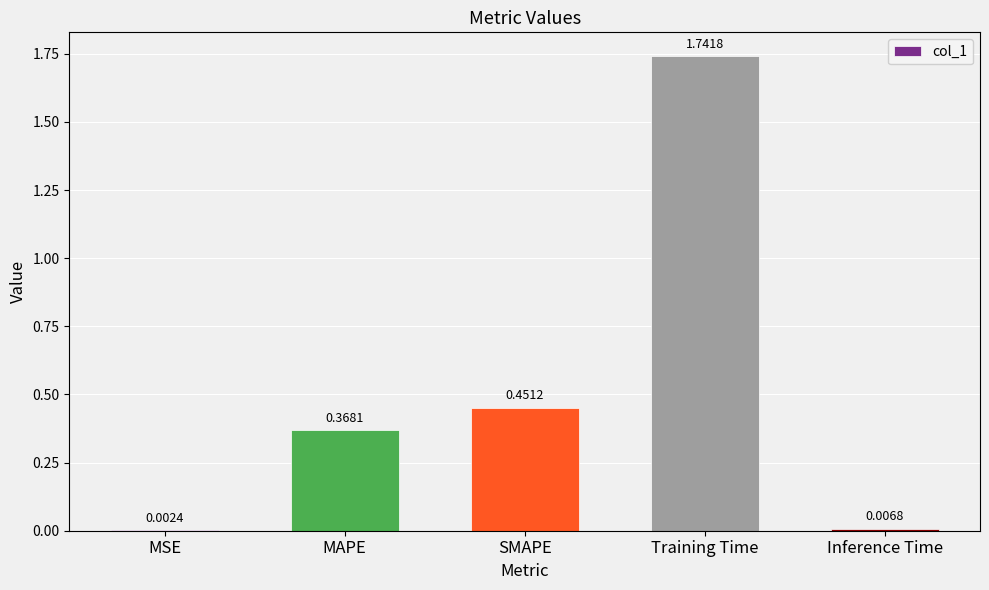

Where is the data nearest to the value 0?

MSE